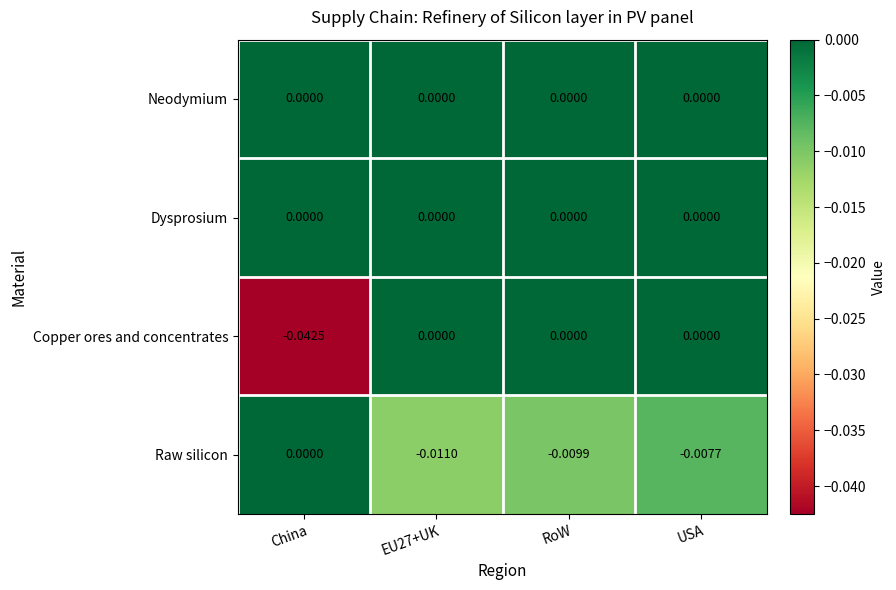

Which series changed the most between EU27+UK and USA?

Raw silicon